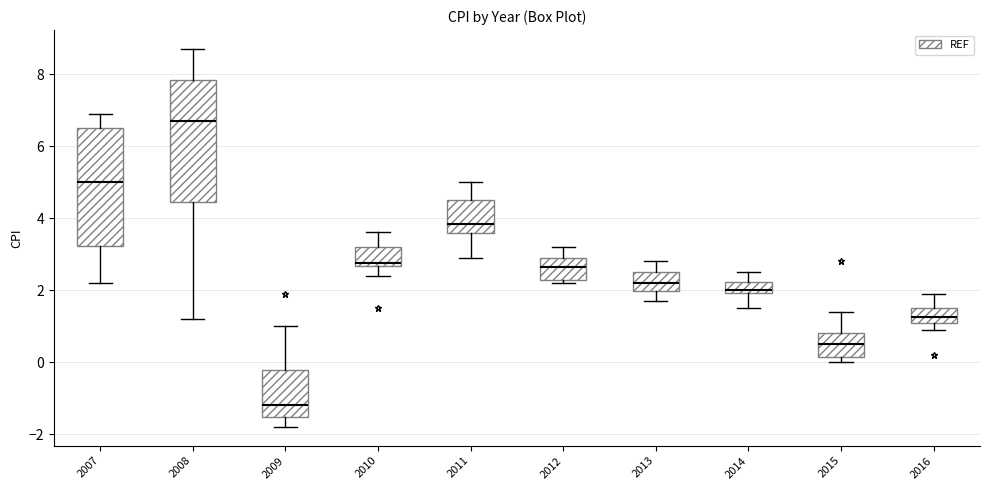

Which box has the lowest median line?

2009